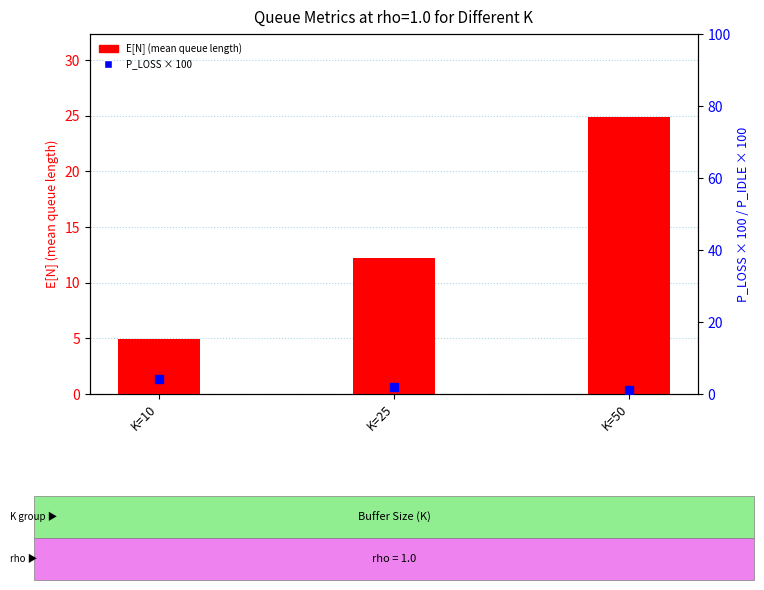

What are all the series names shown in the legend?

E[N], P_LOSS (×100)